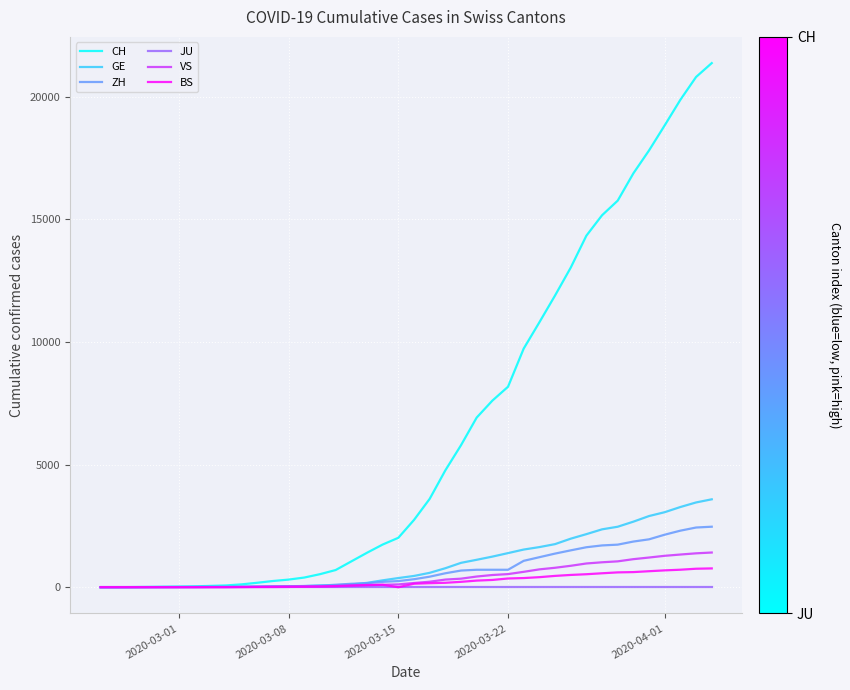

Does the chart have visible grid lines?

Yes